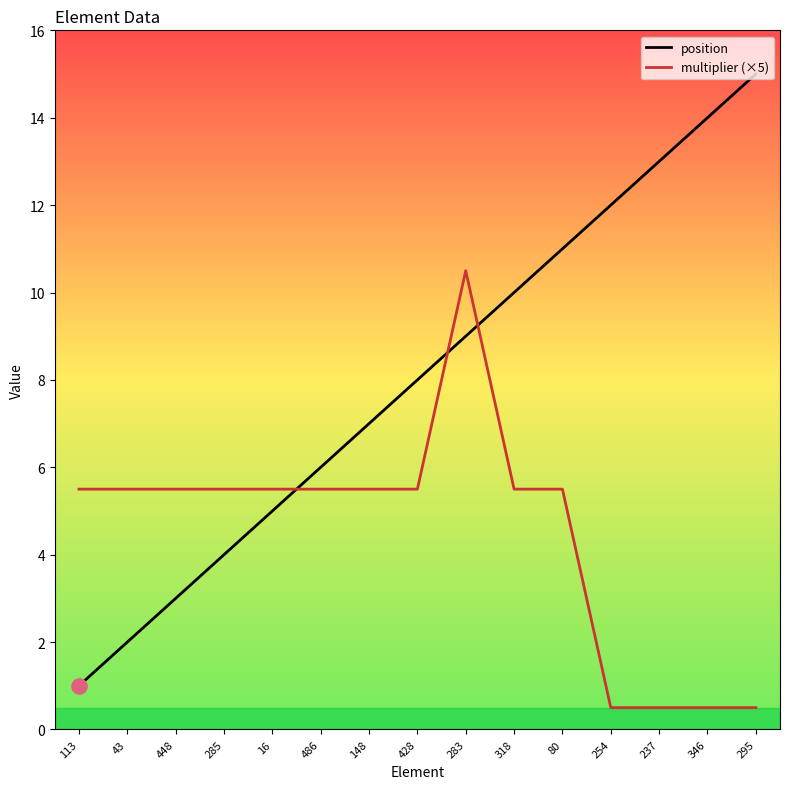

What are all the series names shown in the legend?

position, multiplier (×5)